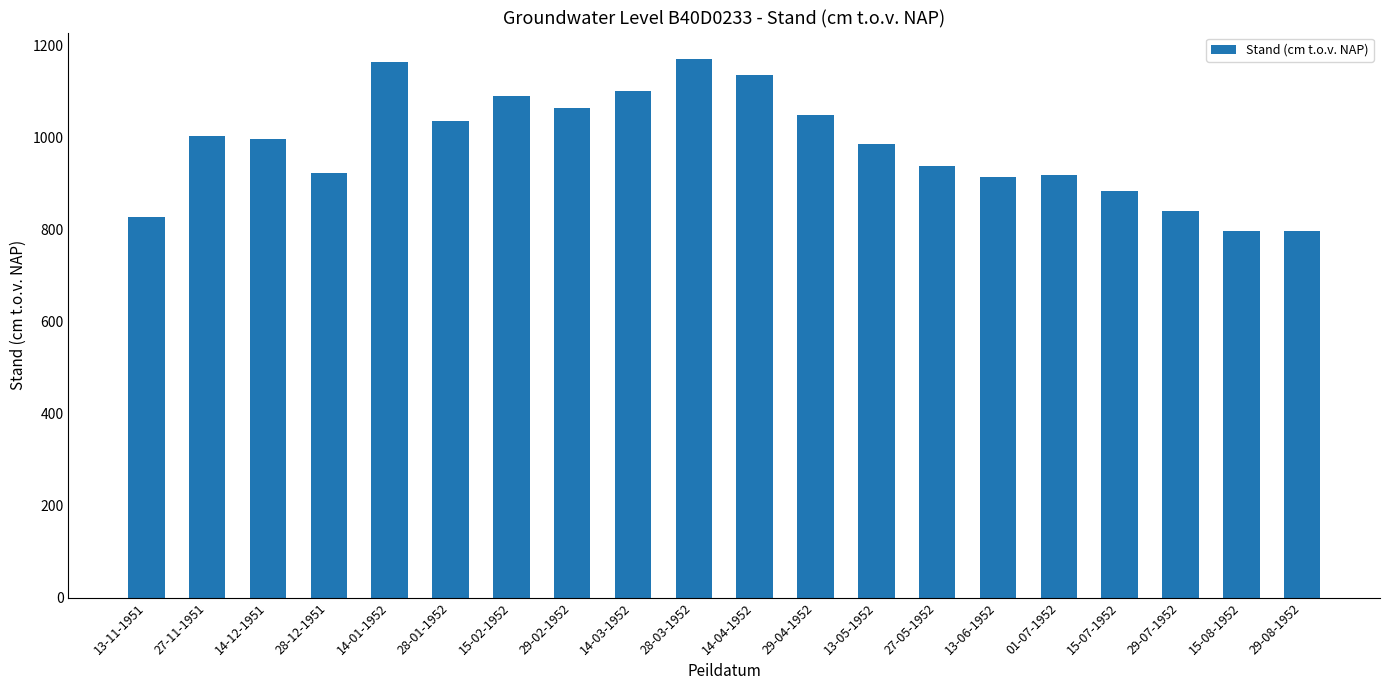

The chart shows a value of 1100 at 14-03-1952. True or false?

True